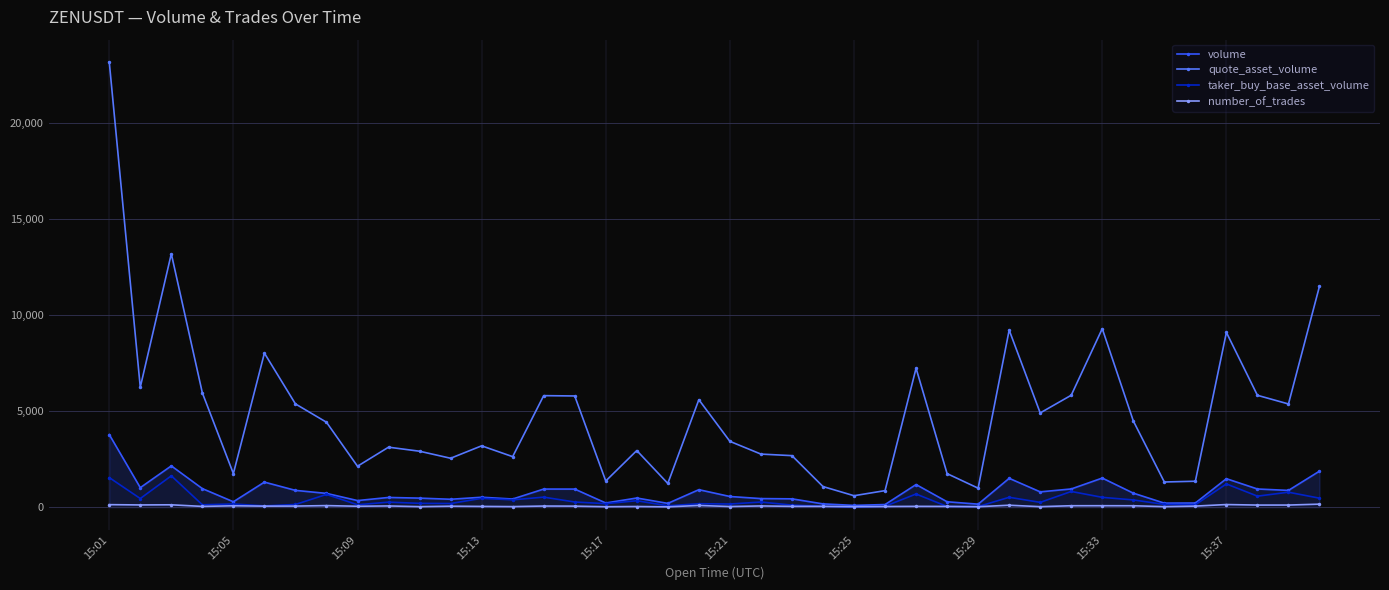

Rank the series by their maximum value, from lowest to highest.

number_of_trades, taker_buy_base_asset_volume, volume, quote_asset_volume